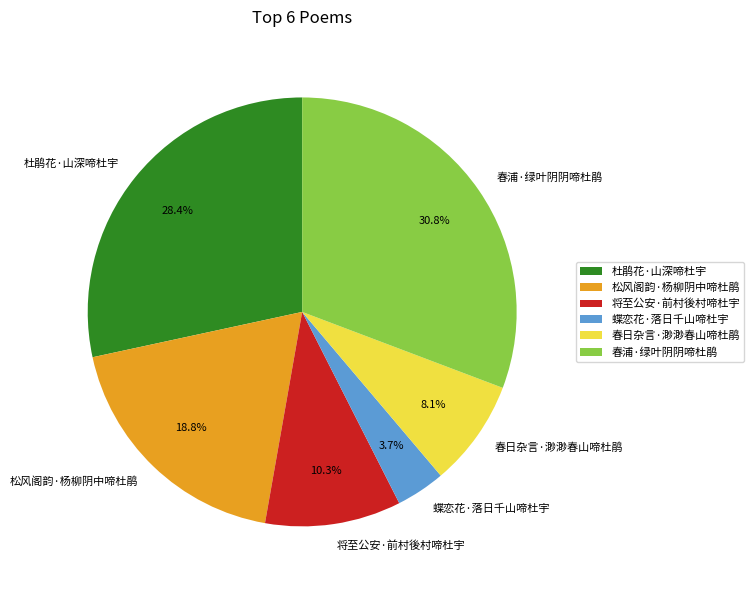

Does any single category account for the majority?

No